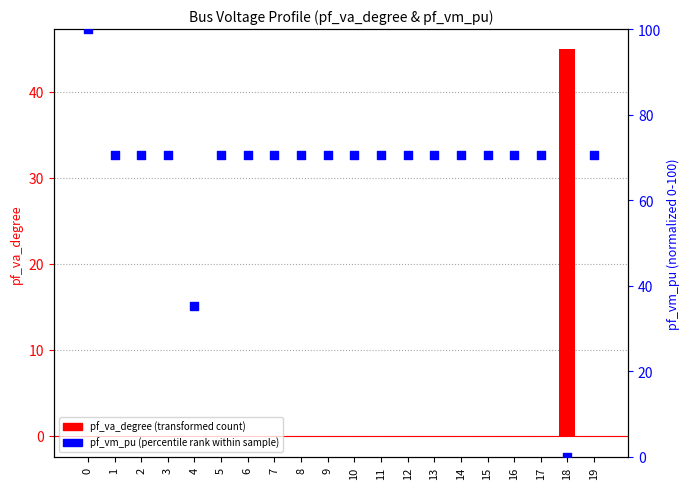

What are all the series names shown in the legend?

pf_va_degree (transformed count), pf_vm_pu (percentile rank within sample)